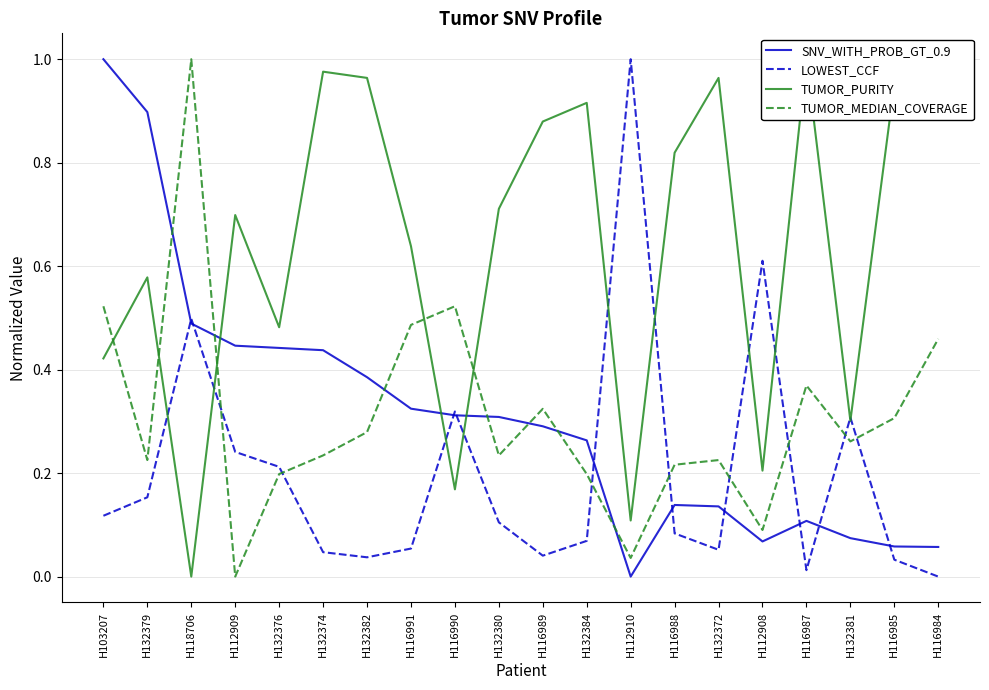

Is the value of TUMOR_MEDIAN_COVERAGE at H116990 greater than the value of SNV_WITH_PROB_GT_0.9 at H116988?

Yes